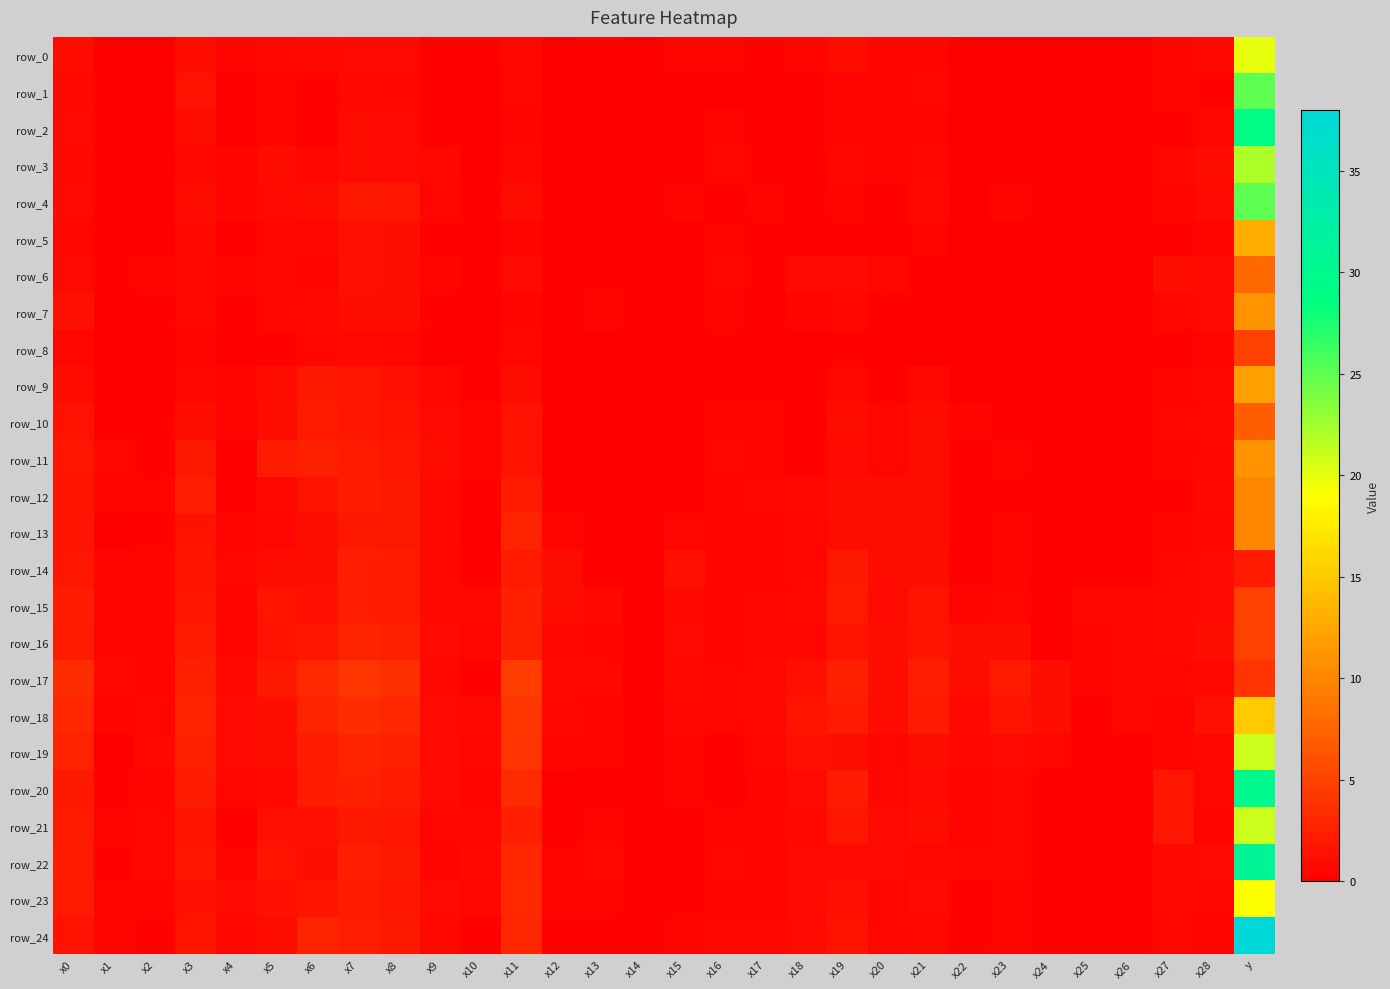

Reading left to right, extract all data points from this chart.

row_0: 0.9	0.1	0.1	1.0	0.3	0.5	0.6	0.8	0.8	0.2	0.2	0.5	0.0	0.2	0.1	0.3	0.3	0.2	0.3	0.9	0.3	0.3	0.1	0.1	0.0	0.0	0.1	0.4	0.6	20.0
row_1: 0.6	0.0	0.1	1.4	0.1	0.3	0.3	0.7	0.5	0.2	0.1	0.6	0.1	0.2	0.1	0.3	0.1	0.1	0.2	0.4	0.3	0.5	0.0	0.0	0.0	0.0	0.0	0.3	0.3	25.0
row_2: 0.8	0.2	0.1	1.0	0.0	0.3	0.2	1.0	0.8	0.1	0.1	0.4	0.0	0.2	0.0	0.2	0.3	0.1	0.2	0.4	0.3	0.4	0.1	0.1	0.0	0.0	0.0	0.2	0.5	29.0
row_3: 0.6	0.1	0.1	0.7	0.3	1.1	0.5	0.9	0.8	0.6	0.1	0.6	0.1	0.1	0.0	0.2	0.5	0.3	0.2	0.5	0.3	0.5	0.1	0.1	0.0	0.0	0.2	0.5	1.0	22.0
row_4: 0.9	0.3	0.1	0.9	0.3	0.9	0.9	1.8	1.6	0.5	0.2	1.0	0.2	0.2	0.1	0.3	0.3	0.4	0.2	0.4	0.2	0.7	0.1	0.3	0.1	0.1	0.1	0.4	0.9	25.0
row_5: 0.5	0.2	0.1	0.7	0.1	0.5	0.5	1.3	1.2	0.2	0.1	0.4	0.1	0.1	0.0	0.1	0.3	0.3	0.2	0.3	0.2	0.4	0.1	0.1	0.0	0.0	0.2	0.2	0.3	13.0
row_6: 0.9	0.2	0.4	0.7	0.4	0.6	0.4	1.3	1.1	0.3	0.1	0.8	0.1	0.3	0.1	0.2	0.5	0.2	0.9	0.9	0.5	0.2	0.2	0.3	0.0	0.1	0.1	1.2	0.8	8.0
row_7: 1.3	0.1	0.3	0.6	0.2	0.5	0.7	1.1	1.1	0.2	0.1	0.4	0.0	0.4	0.1	0.2	0.4	0.1	0.3	0.5	0.3	0.2	0.2	0.2	0.0	0.1	0.1	0.5	0.8	11.0
row_8: 0.6	0.1	0.1	0.4	0.1	0.3	0.5	0.7	0.5	0.1	0.1	0.5	0.0	0.1	0.1	0.1	0.2	0.2	0.1	0.3	0.1	0.1	0.1	0.0	0.0	0.0	0.1	0.2	0.3	5.0
row_9: 1.0	0.3	0.1	0.6	0.3	0.9	1.8	1.6	1.3	0.7	0.2	1.0	0.1	0.2	0.0	0.1	0.3	0.3	0.2	0.7	0.3	0.6	0.1	0.1	0.0	0.1	0.1	0.4	0.5	12.0
row_10: 1.4	0.2	0.3	1.1	0.4	1.1	2.0	1.7	1.5	0.9	0.4	1.4	0.0	0.3	0.1	0.2	0.4	0.3	0.3	1.0	0.5	1.0	0.3	0.2	0.1	0.1	0.0	0.5	0.6	7.0
row_11: 1.7	0.5	0.2	1.8	0.3	2.1	2.4	2.0	1.7	1.0	0.3	1.4	0.2	0.2	0.1	0.2	0.5	0.3	0.2	0.8	0.5	0.9	0.2	0.4	0.1	0.0	0.1	0.4	0.5	11.0
row_12: 1.5	0.3	0.3	2.3	0.2	0.7	1.3	2.2	1.9	0.7	0.2	2.0	0.3	0.1	0.1	0.1	0.3	0.6	0.6	1.0	1.1	1.0	0.3	0.3	0.1	0.1	0.2	0.2	0.7	10.0
row_13: 1.6	0.1	0.2	1.4	0.3	0.5	1.1	1.9	1.8	0.7	0.1	2.8	0.3	0.1	0.1	0.4	0.3	0.4	0.5	0.9	1.0	1.0	0.2	0.4	0.0	0.2	0.0	0.4	0.5	10.0
row_14: 1.8	0.4	0.4	1.6	0.5	1.0	1.1	2.2	2.2	0.7	0.2	2.1	0.9	0.2	0.1	1.3	0.3	0.4	0.5	1.8	1.0	1.1	0.2	0.4	0.0	0.2	0.2	0.5	0.8	2.0
row_15: 2.1	0.4	0.4	1.7	0.4	1.5	1.3	2.4	2.2	0.7	0.7	2.5	1.0	0.6	0.1	0.6	0.3	0.5	0.7	2.0	0.8	1.5	0.4	0.5	0.1	0.6	0.5	0.7	0.9	5.0
row_16: 2.0	0.4	0.3	2.1	0.4	1.4	1.6	2.7	2.5	0.9	0.5	2.4	0.6	0.4	0.1	0.8	0.4	0.5	0.5	1.5	1.1	1.6	1.1	1.1	0.1	0.4	0.5	0.7	1.1	5.0
row_17: 3.3	0.6	0.4	2.5	0.7	1.8	3.1	4.1	3.6	0.6	0.3	4.7	0.7	0.6	0.1	0.6	0.5	0.7	1.2	2.4	1.0	2.2	0.9	2.0	1.1	0.4	0.6	0.6	0.6	4.0
row_18: 2.8	0.4	0.5	2.6	0.8	1.1	2.8	3.4	2.8	0.8	0.7	4.1	0.5	0.3	0.1	0.5	0.6	0.7	1.6	2.1	0.9	2.1	0.6	1.5	1.0	0.3	0.6	0.4	1.2	15.0
row_19: 2.5	0.1	0.6	2.4	0.7	0.9	2.1	2.7	2.5	0.8	0.5	3.9	0.4	0.3	0.2	0.3	0.3	0.5	1.3	1.2	0.5	1.1	0.5	0.8	0.5	0.1	0.2	0.4	0.5	21.0
row_20: 1.8	0.2	0.4	2.2	0.5	0.7	2.2	2.4	2.1	0.8	0.4	3.1	0.1	0.3	0.1	0.4	0.2	0.4	0.8	2.1	0.5	0.8	0.4	0.5	0.2	0.1	0.1	1.7	0.6	30.0
row_21: 2.0	0.3	0.5	1.6	0.3	1.2	1.3	1.9	1.7	0.6	0.5	2.2	0.2	0.3	0.1	0.2	0.4	0.4	0.7	1.7	0.8	1.0	0.3	0.5	0.2	0.1	0.1	1.6	0.4	21.0
row_22: 2.2	0.3	0.5	1.7	0.4	1.6	1.1	2.3	1.9	0.3	0.7	2.9	0.3	0.7	0.2	0.2	0.5	0.4	0.9	0.8	0.8	0.7	0.4	0.5	0.2	0.2	0.2	0.6	0.7	31.0
row_23: 2.0	0.4	0.4	1.2	0.8	1.3	1.6	2.0	1.7	0.8	0.5	3.1	0.4	0.4	0.2	0.3	0.4	0.4	0.8	1.3	0.5	0.9	0.3	0.3	0.2	0.2	0.1	0.7	0.5	19.0
row_24: 1.3	0.3	0.2	1.5	0.5	1.0	2.7	2.2	1.9	0.7	0.3	2.8	0.2	0.2	0.2	0.3	0.5	0.5	0.8	1.4	0.5	0.6	0.2	0.3	0.1	0.2	0.2	0.6	0.4	38.0